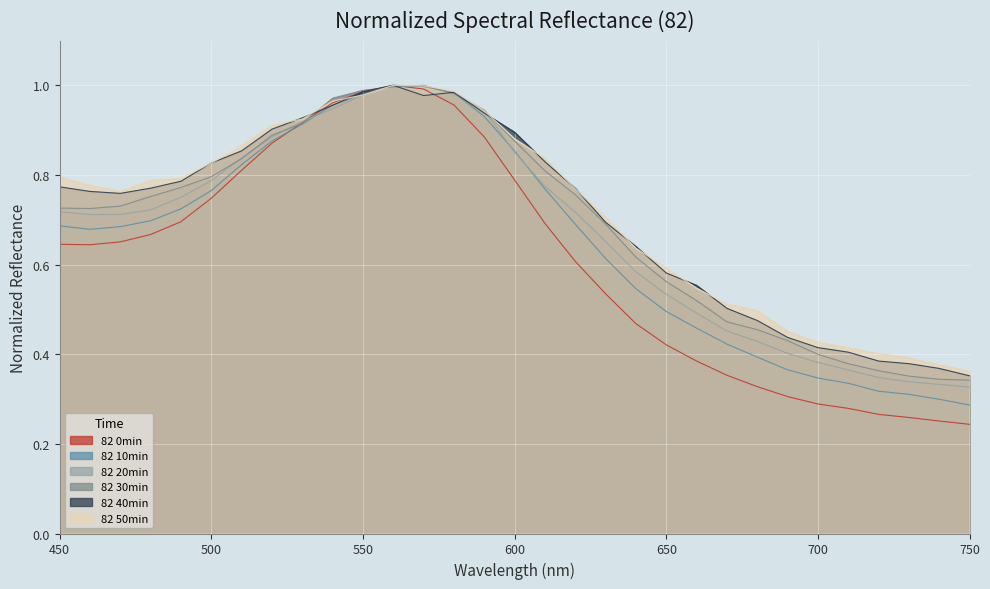

How many interior local peaks does the 82 40min series have?

2